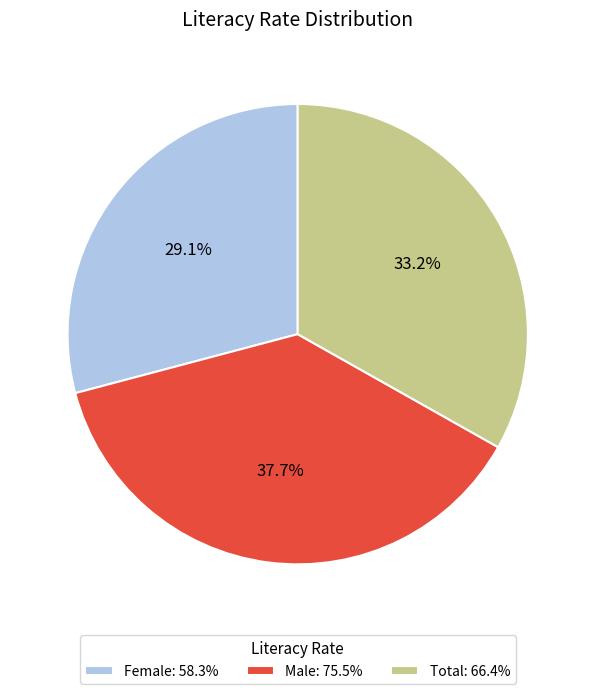

Which slice is the largest?

Male